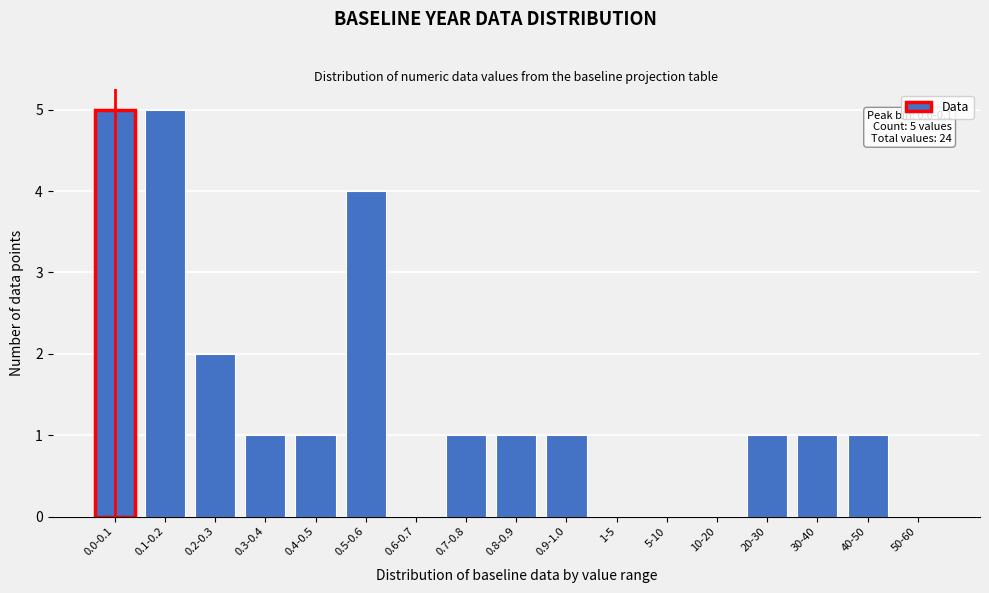

Reading left to right, transcribe all the data shown in this chart.

0.0-0.1=5	0.1-0.2=5	0.2-0.3=2	0.3-0.4=1	0.4-0.5=1	0.5-0.6=4	0.6-0.7=0	0.7-0.8=1	0.8-0.9=1	0.9-1.0=1	1-5=0	5-10=0	10-20=0	20-30=1	30-40=1	40-50=1	50-60=0